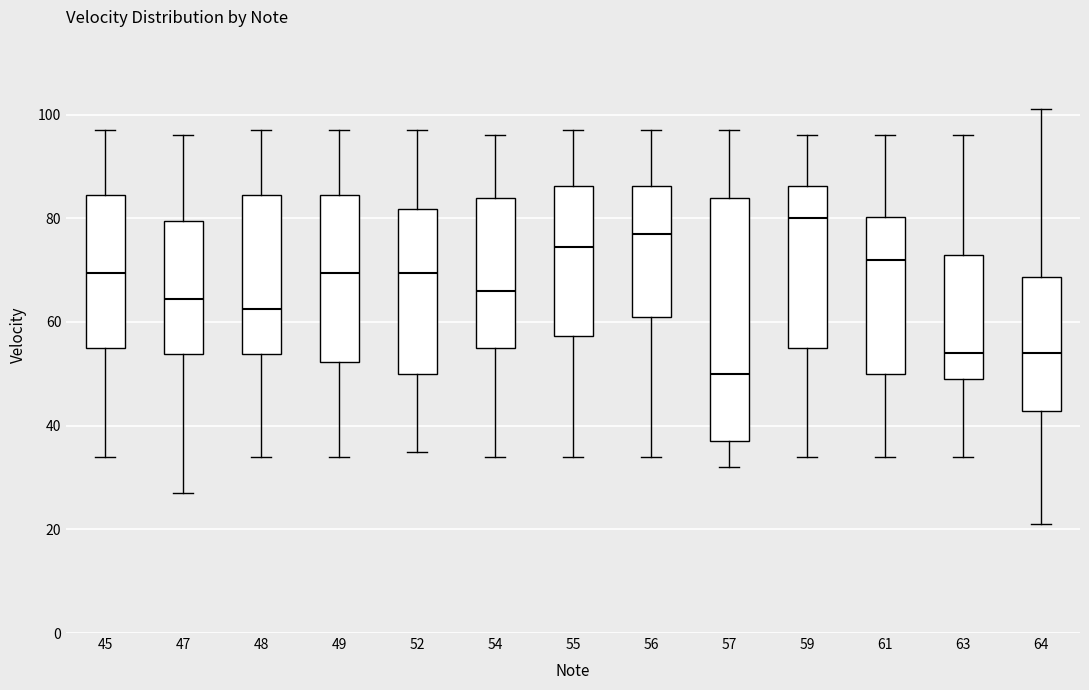

Which box's median line is the highest?

59